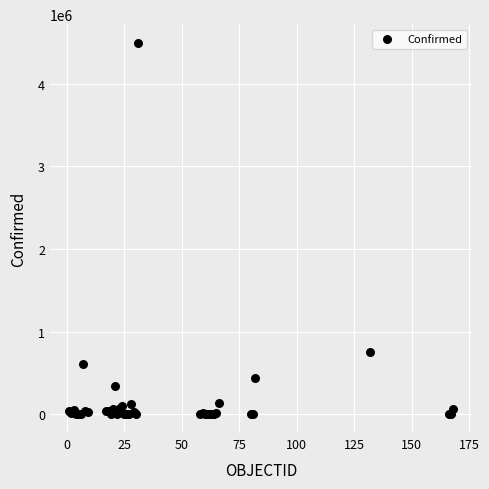

What Y value in the scatter plot is closest to 2247639?

750471